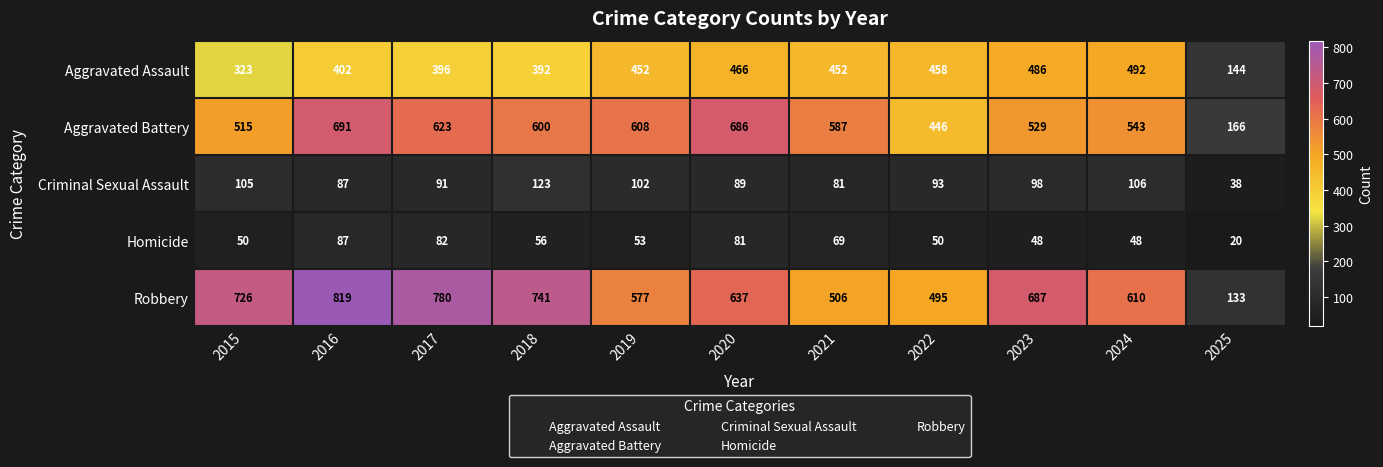

What is the difference between the maximum and minimum values in the Robbery series?

686